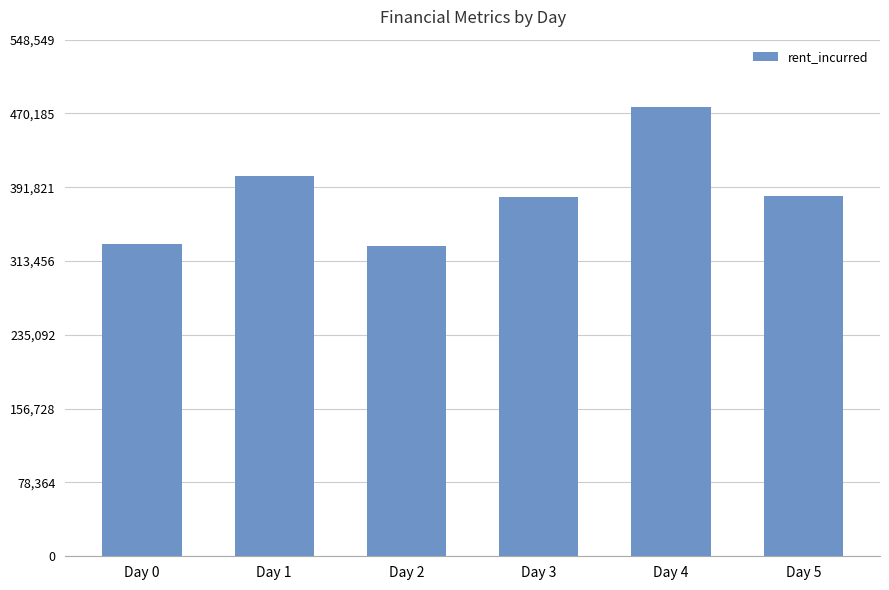

What is the average value?

384440.8